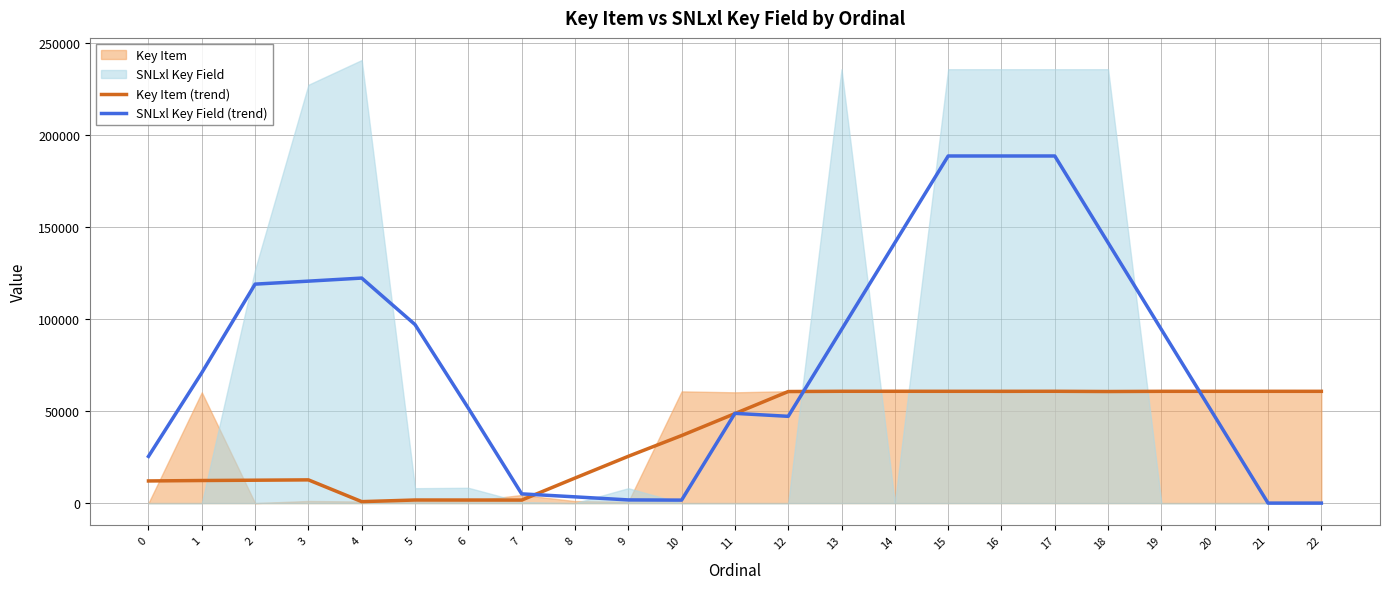

How many interior local peaks does the SNLxl Key Field (trend) series have?

2